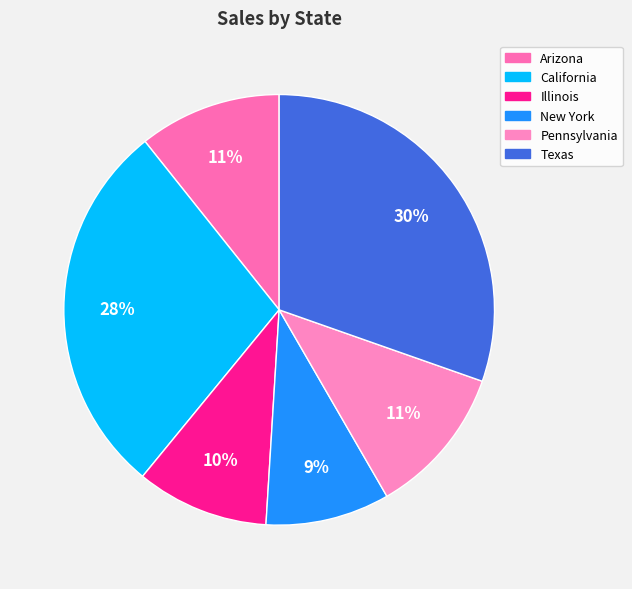

What percentage is the Pennsylvania slice, to the nearest percent?

11%